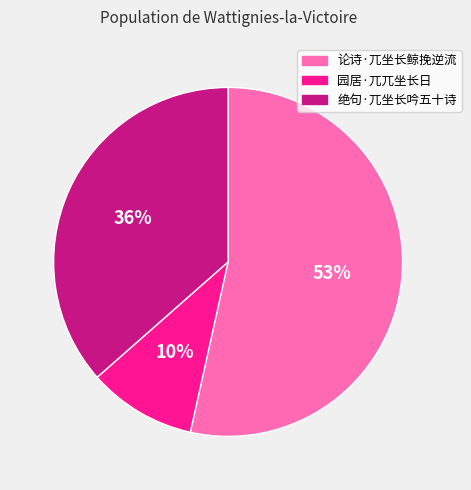

The 园居·兀兀坐长日 slice represents 21% of the pie. True or false?

False